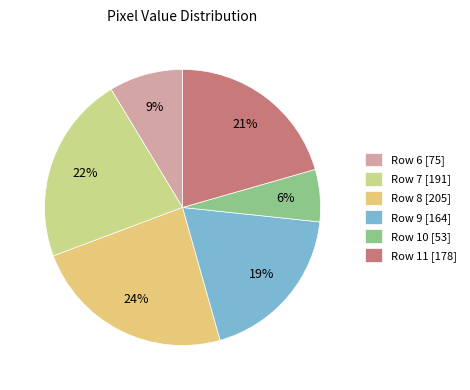

What portion of the pie excludes Row 11?

79.4%